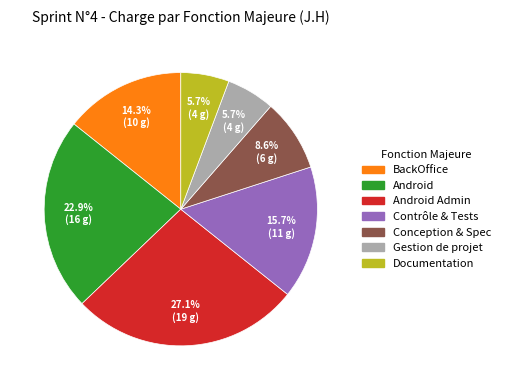

Is there any slice that represents more than half of the pie?

No